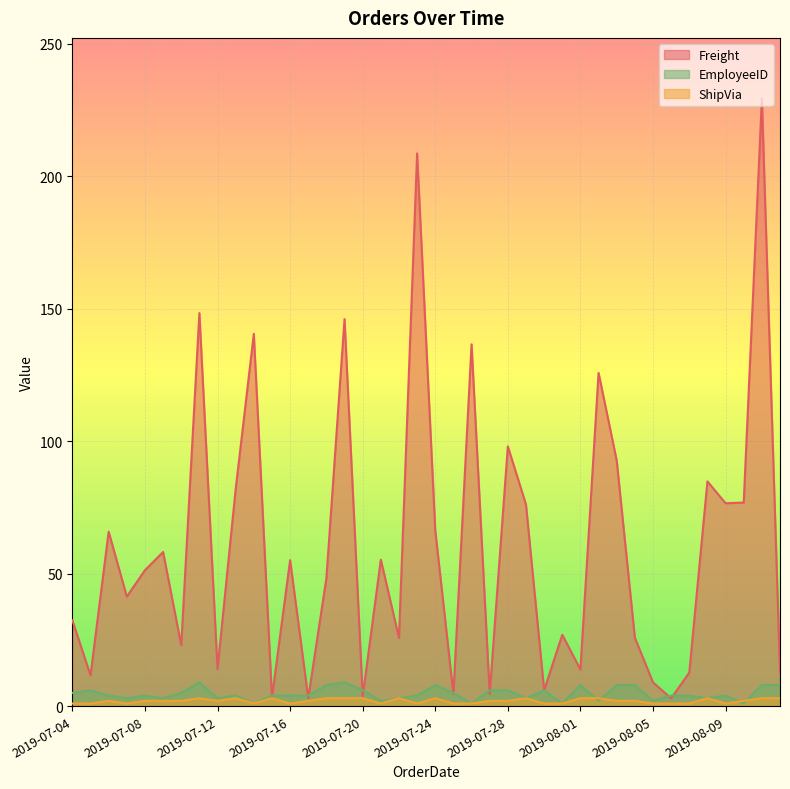

Where is Freight nearest to the value 116?

2019-08-02